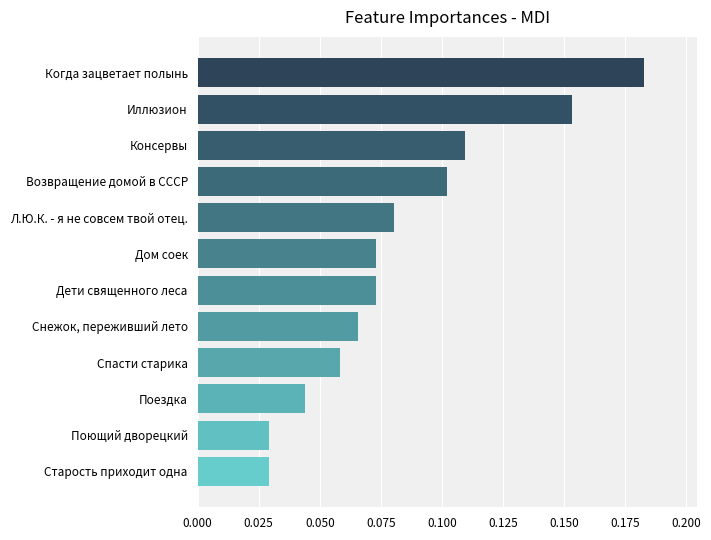

At which category does the chart reach its peak across all series?

Когда зацветает полынь